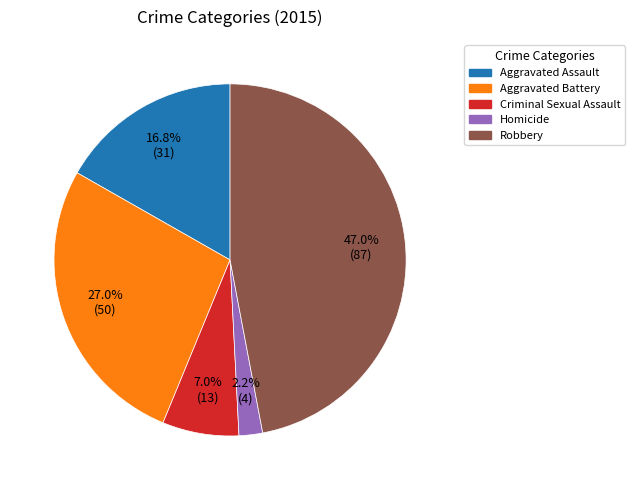

Which category has the smallest portion of the pie?

Homicide